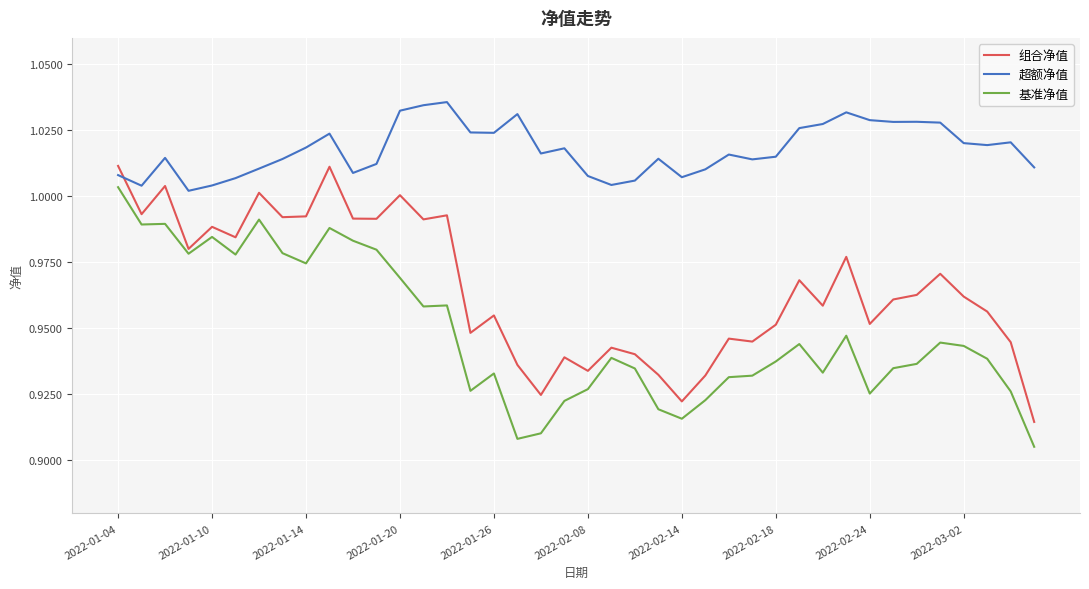

Which series has the largest total across all categories?

超额净值